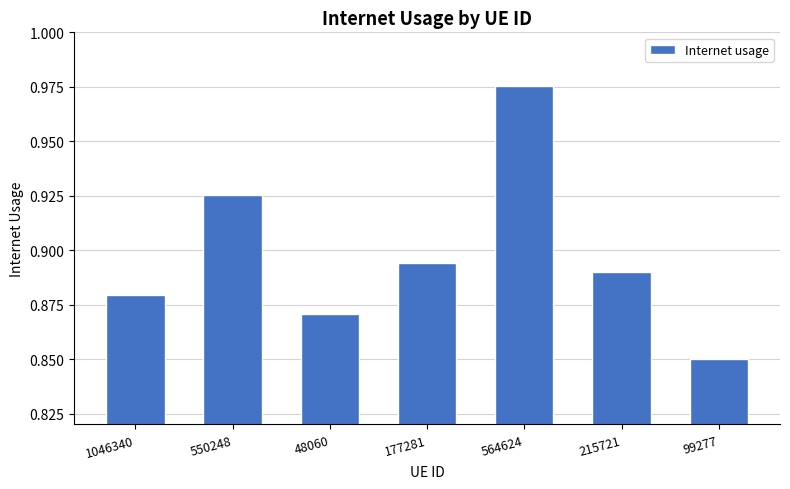

What is the difference between the maximum and minimum values?

0.1